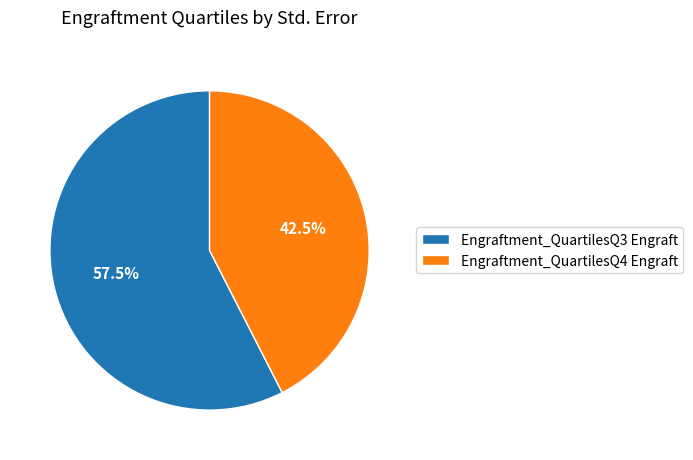

Approximately how many times larger is the value at Engraftment_QuartilesQ3 Engraft compared to Engraftment_QuartilesQ4 Engraft?

1.4